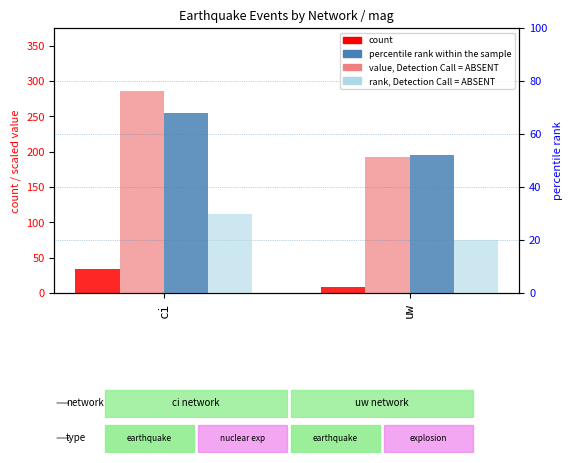

What is the minimum value shown in the chart?

8.0